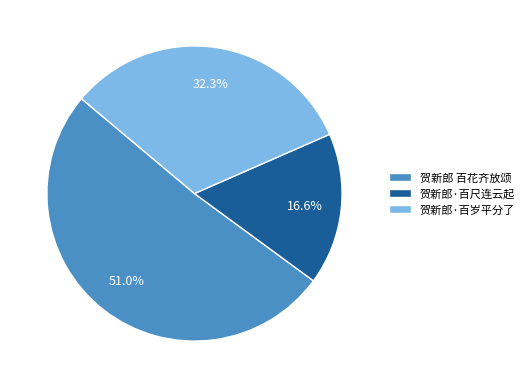

Which has a higher value, 贺新郎 百花齐放颂 or 贺新郎·百岁平分了?

贺新郎 百花齐放颂